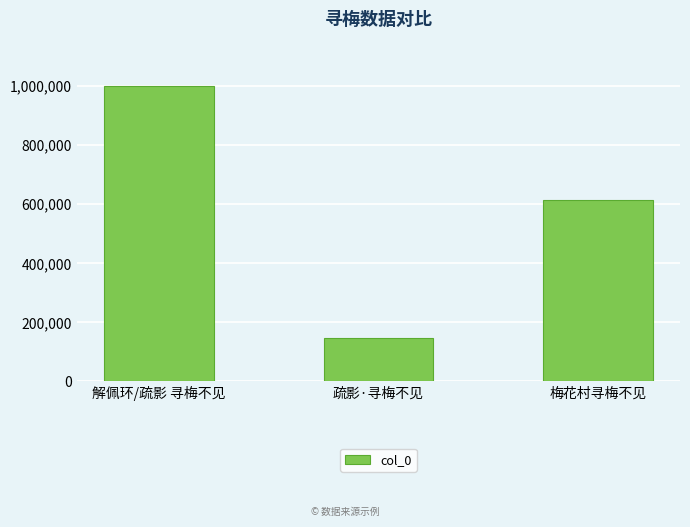

List the labels in order of value, largest first.

解佩环/疏影 寻梅不见, 梅花村寻梅不见, 疏影·寻梅不见